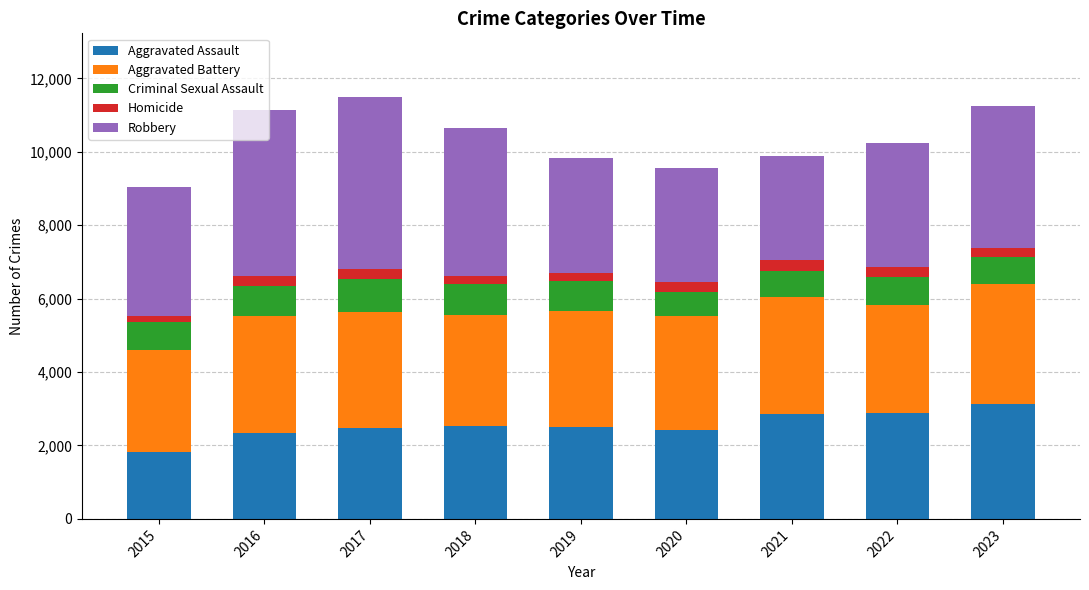

What are all the series names shown in the legend?

Aggravated Assault, Aggravated Battery, Criminal Sexual Assault, Homicide, Robbery